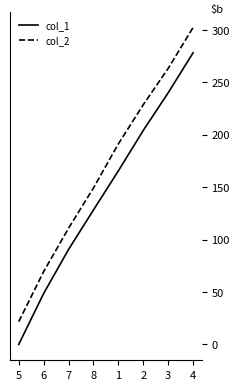

What are all the series names shown in the legend?

col_1, col_2